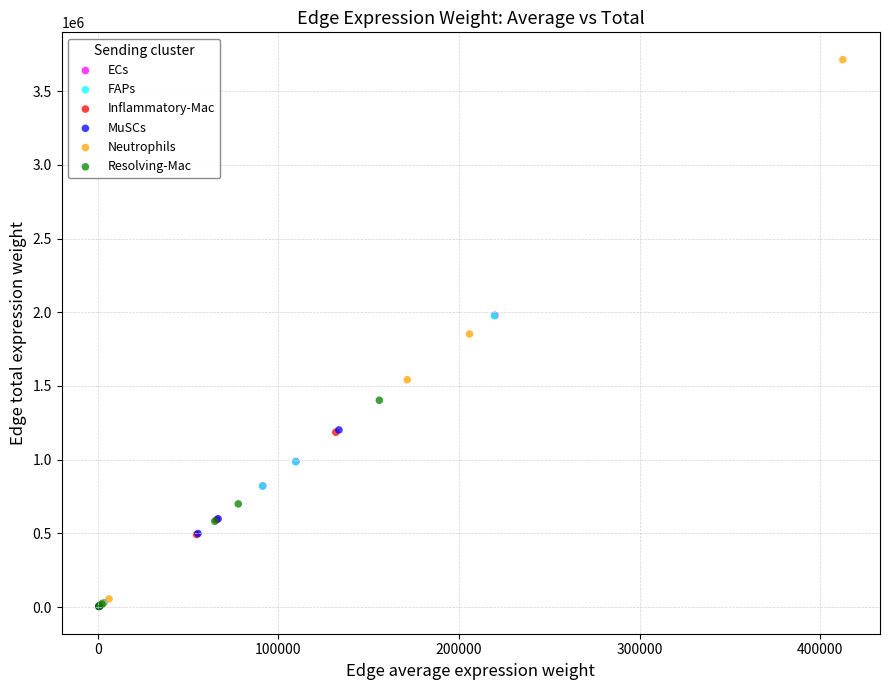

What are all the series names shown in the legend?

ECs, FAPs, Inflammatory-Mac, MuSCs, Neutrophils, Resolving-Mac